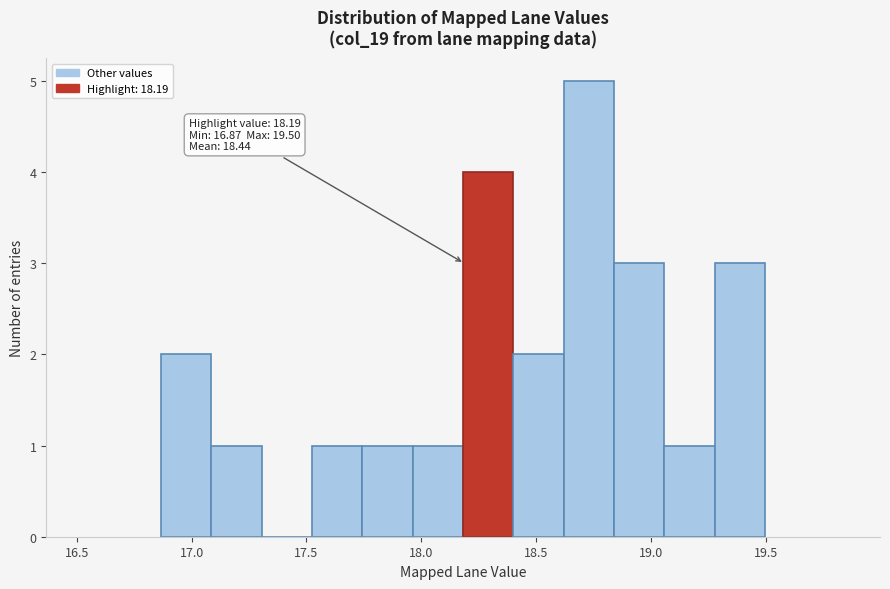

Which range on the x-axis has the tallest bar?

18.60 to 18.85